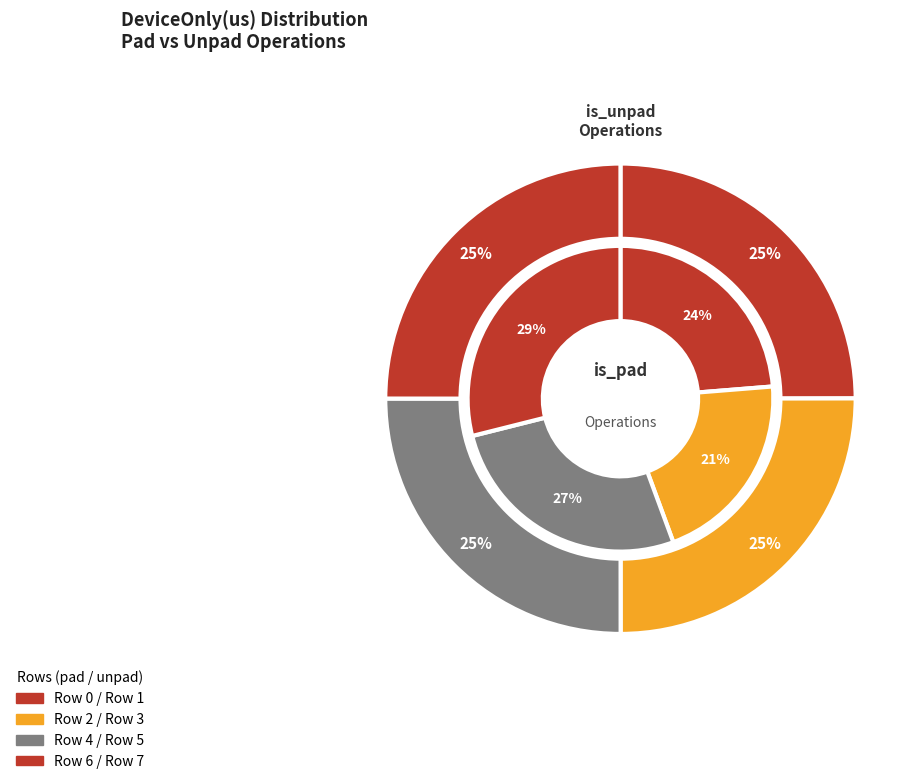

True or false: Row 4 accounts for 17% of the total.

False